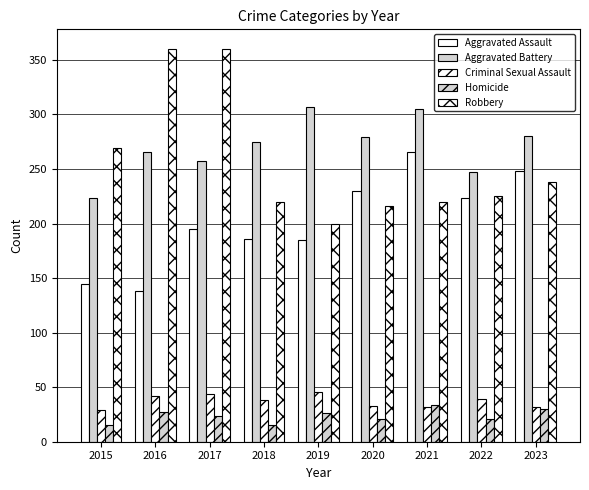

What is the difference between the Aggravated Assault values at 2018 and 2015?

41